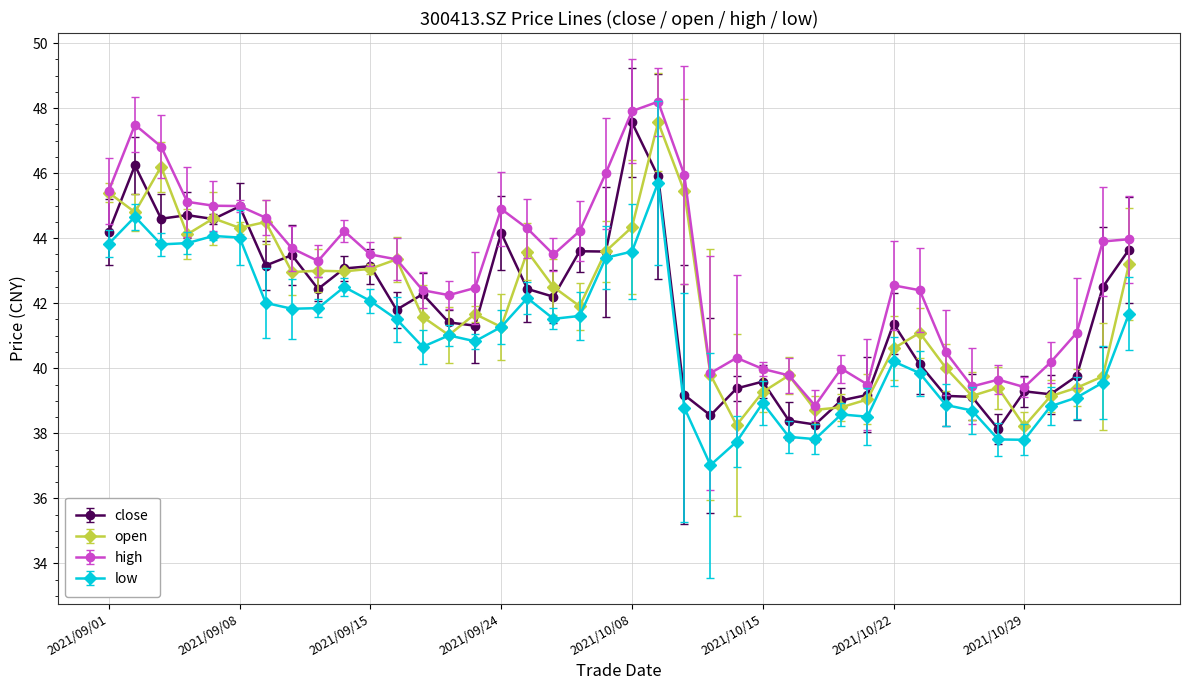

Which series has the largest total across all categories?

high